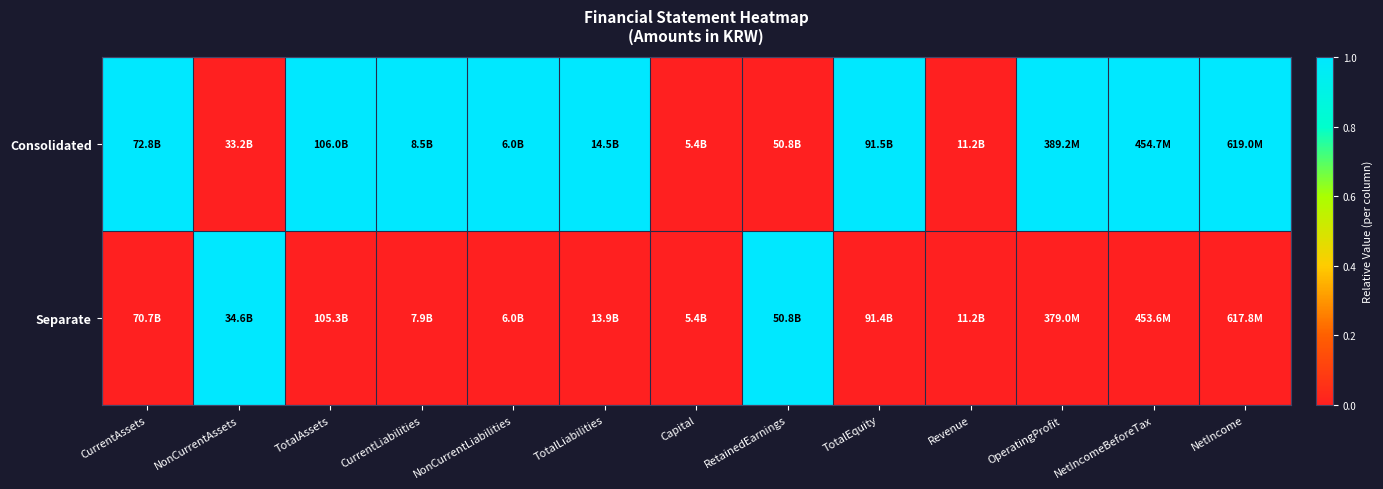

What is the difference between the highest and lowest values at RetainedEarnings?

1